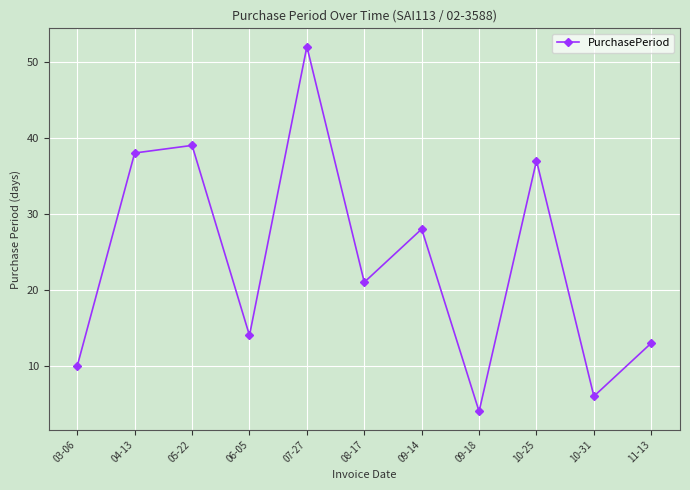

Reading left to right, extract all data points from this chart.

10	38	39	14	52	21	28	4	37	6	13